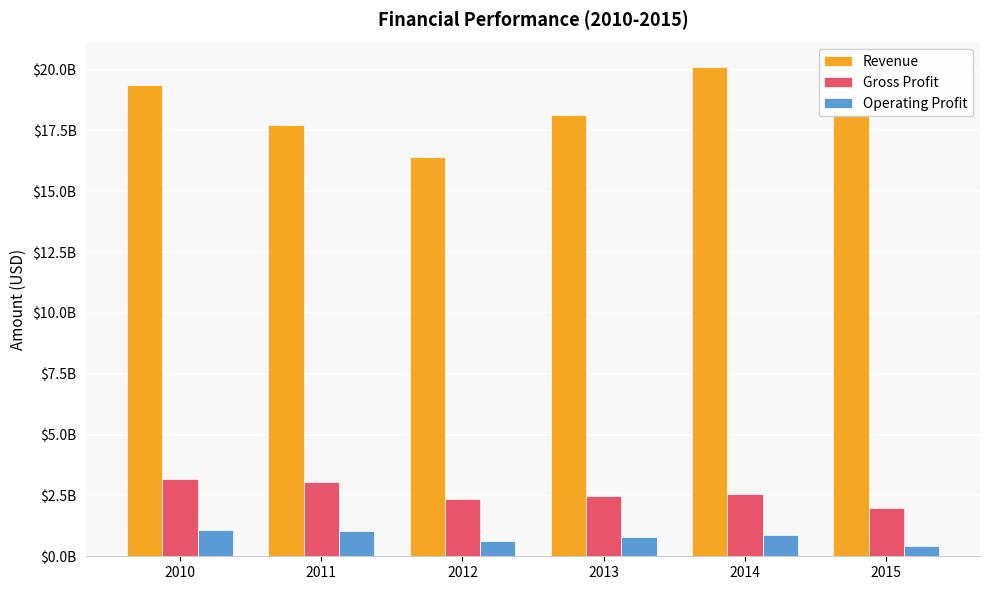

Reading left to right, transcribe all the data shown in this chart.

Revenue: 2010=19366000000	2011=17712000000	2012=16414000000	2013=18151000000	2014=20111000000	2015=18172000000
Gross Profit: 2010=3164000000	2011=3044000000	2012=2361000000	2013=2493000000	2014=2577000000	2015=1973000000
Operating Profit: 2010=1098000000	2011=1050000000	2012=620000000	2013=783000000	2014=872000000	2015=405000000